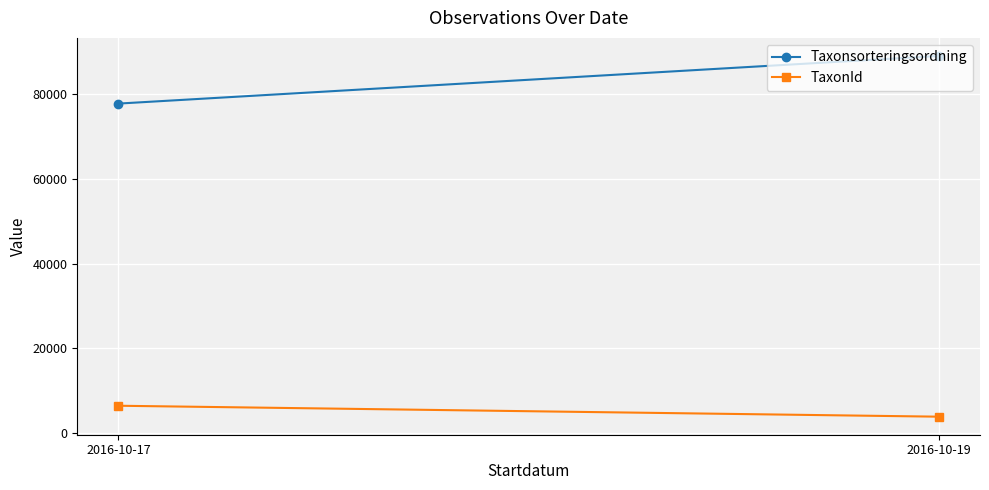

Is it true that Taxonsorteringsordning equals 120984 at 2016-10-19?

False